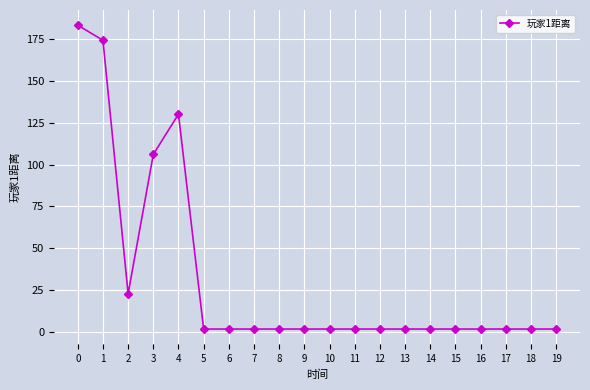

The chart shows a value of 2 at 6. True or false?

True